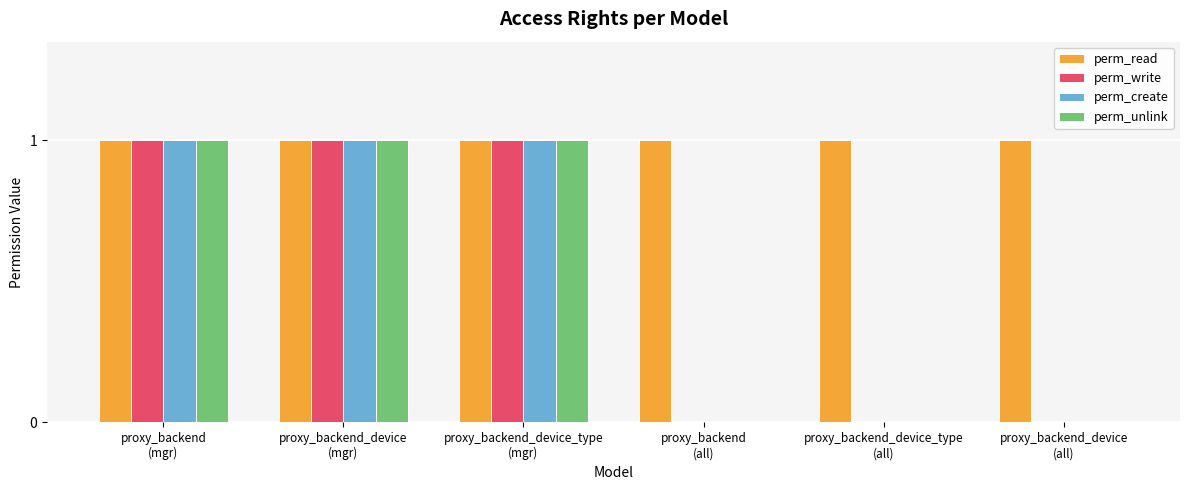

Which series has the largest total across all categories?

perm_read